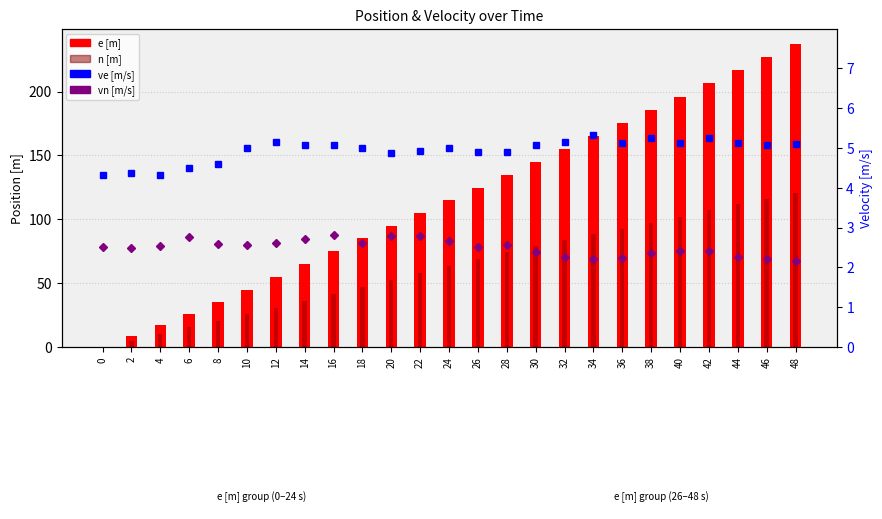

What is the average value of the n [m] series?

61.9